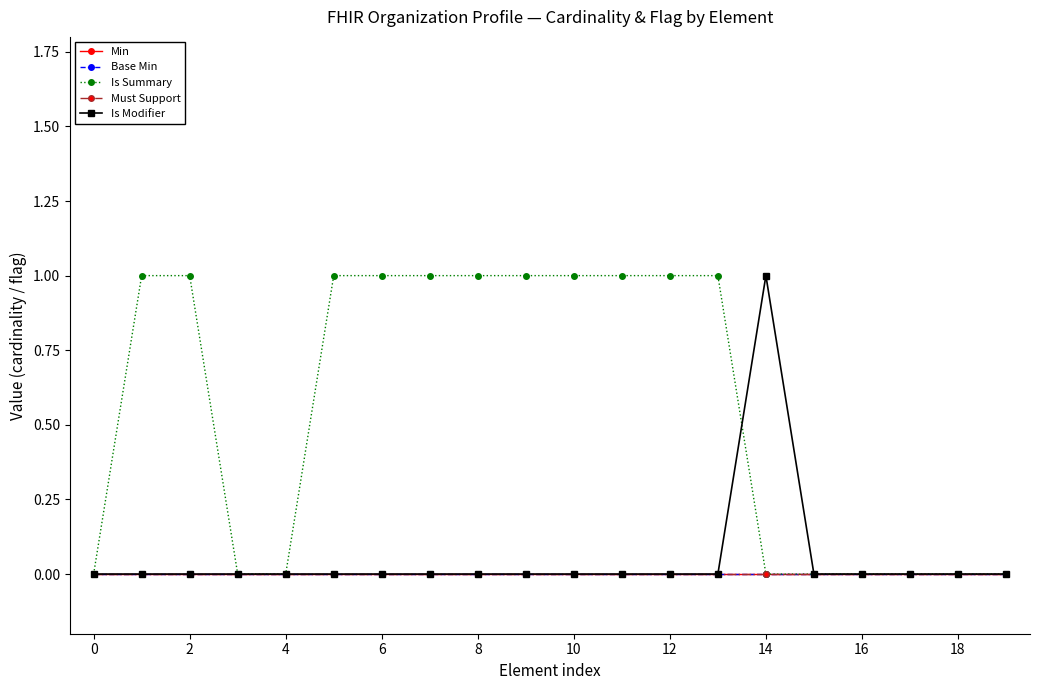

True or false: Must Support and Min intersect in this chart.

False